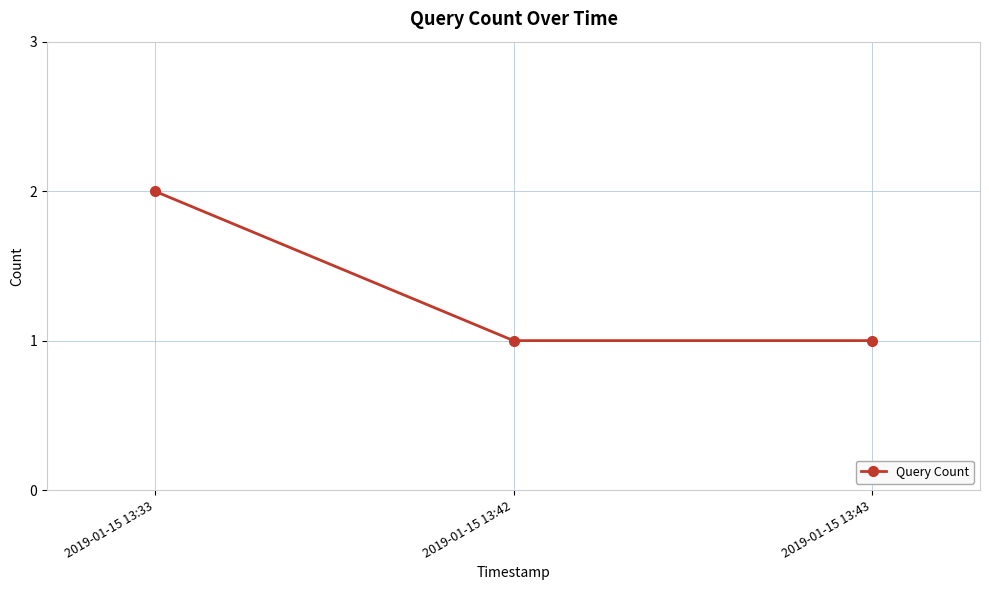

What is the difference between the values at 2019-01-15 13:42 and 2019-01-15 13:33?

1